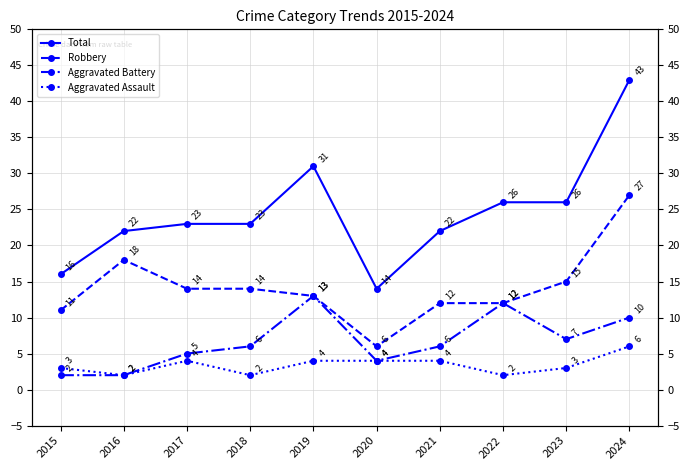

What is the difference between the highest and lowest values at 2015?

14